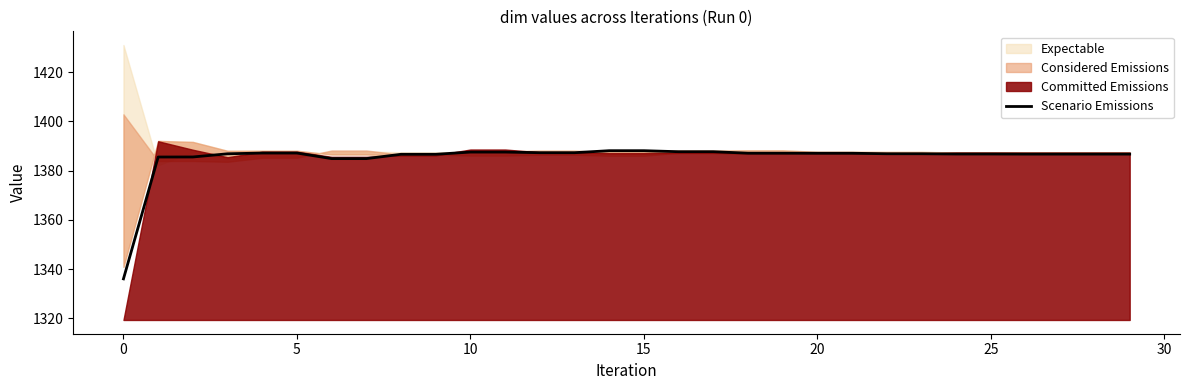

The chart shows a value of 1386.7 at 29. True or false?

True